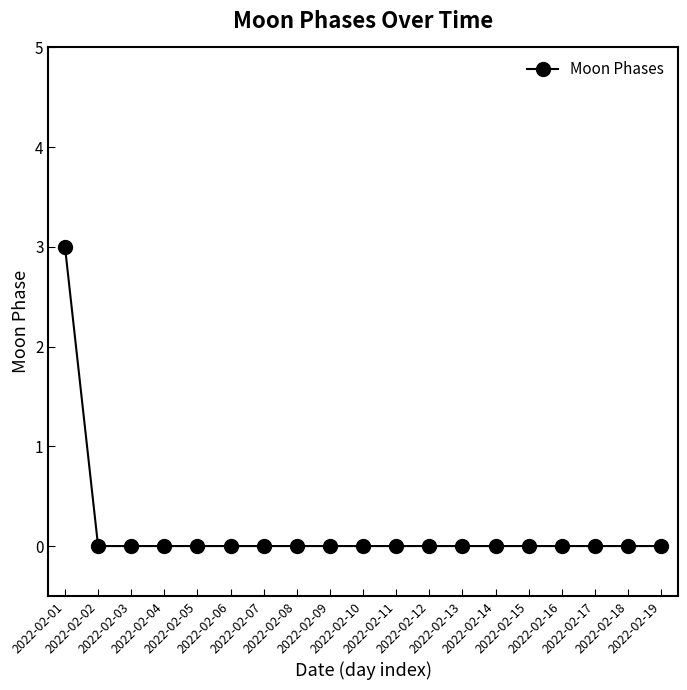

What is the maximum value shown in the chart?

3